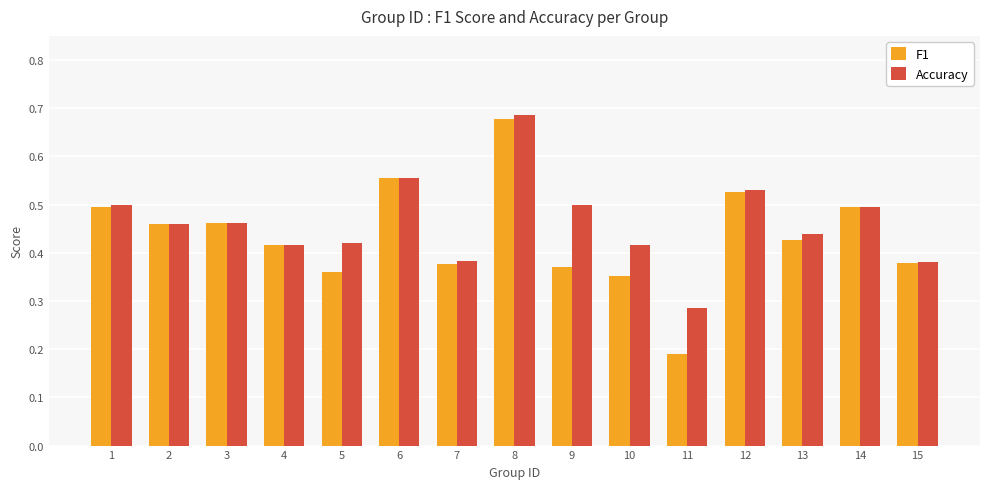

How many groups of bars are there?

15